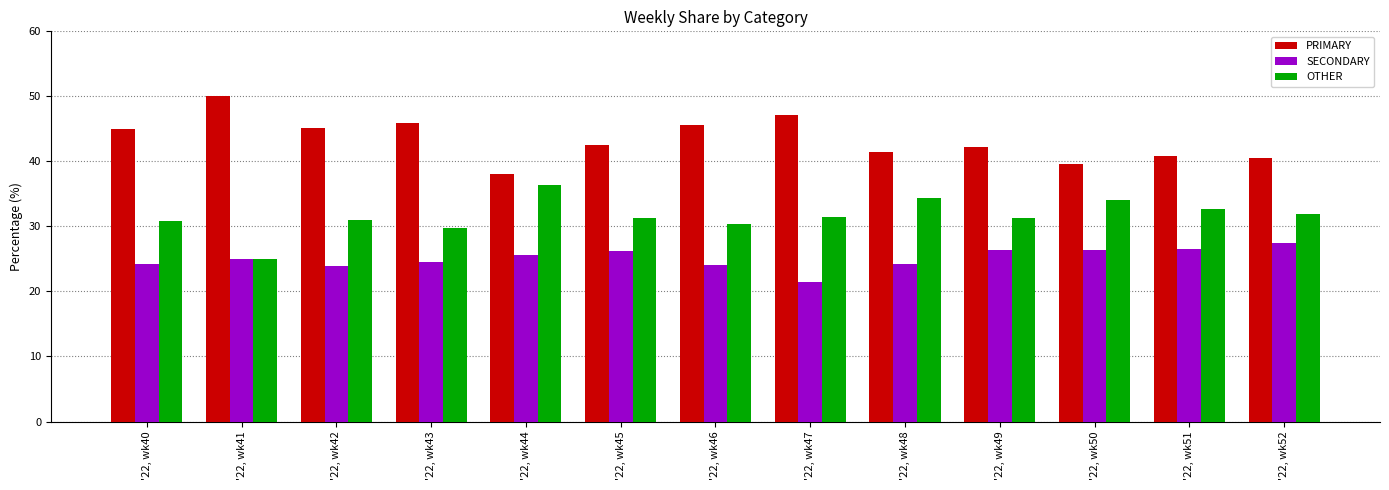

What is the maximum value shown in the chart?

50.0